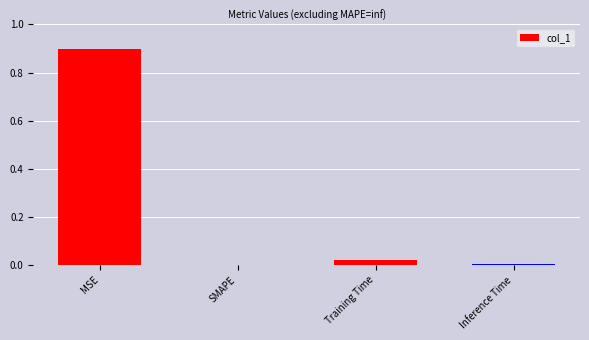

Is it true that the value at Inference Time is 0.0?

True